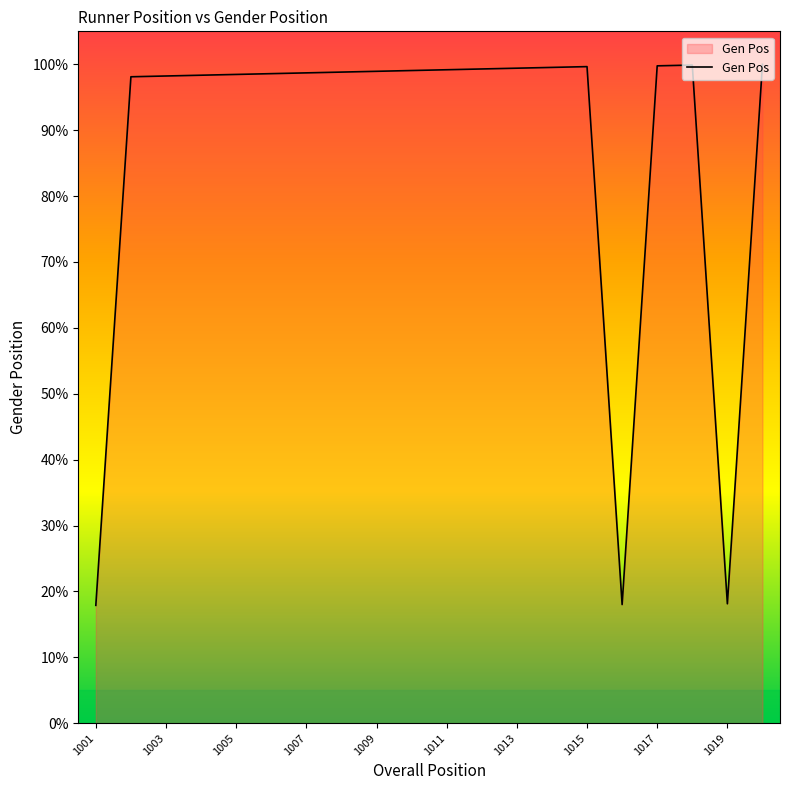

What is the greatest value displayed?

100.0